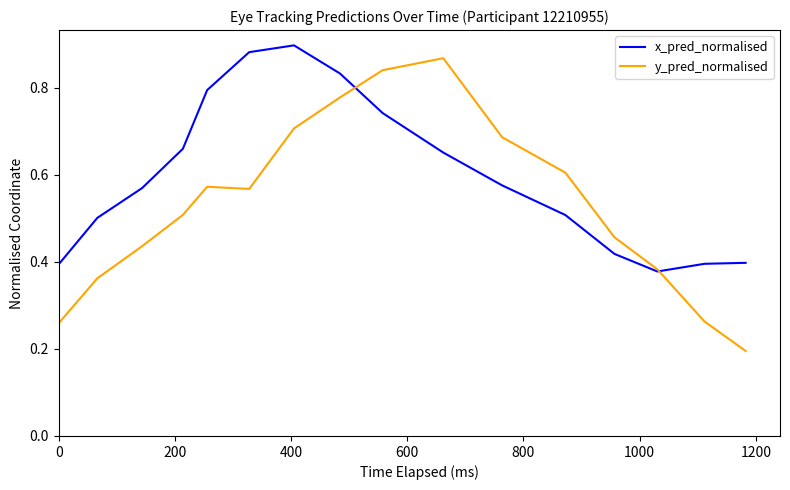

What is the sum of all x_pred_normalised values?

9.6